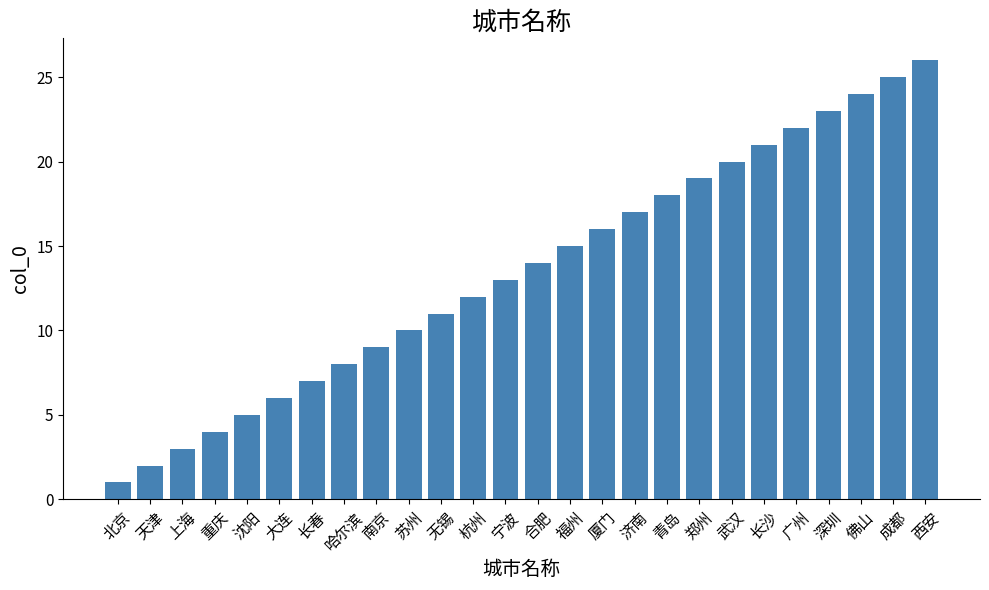

List the labels in order of value, smallest first.

北京, 天津, 上海, 重庆, 沈阳, 大连, 长春, 哈尔滨, 南京, 苏州, 无锡, 杭州, 宁波, 合肥, 福州, 厦门, 济南, 青岛, 郑州, 武汉, 长沙, 广州, 深圳, 佛山, 成都, 西安